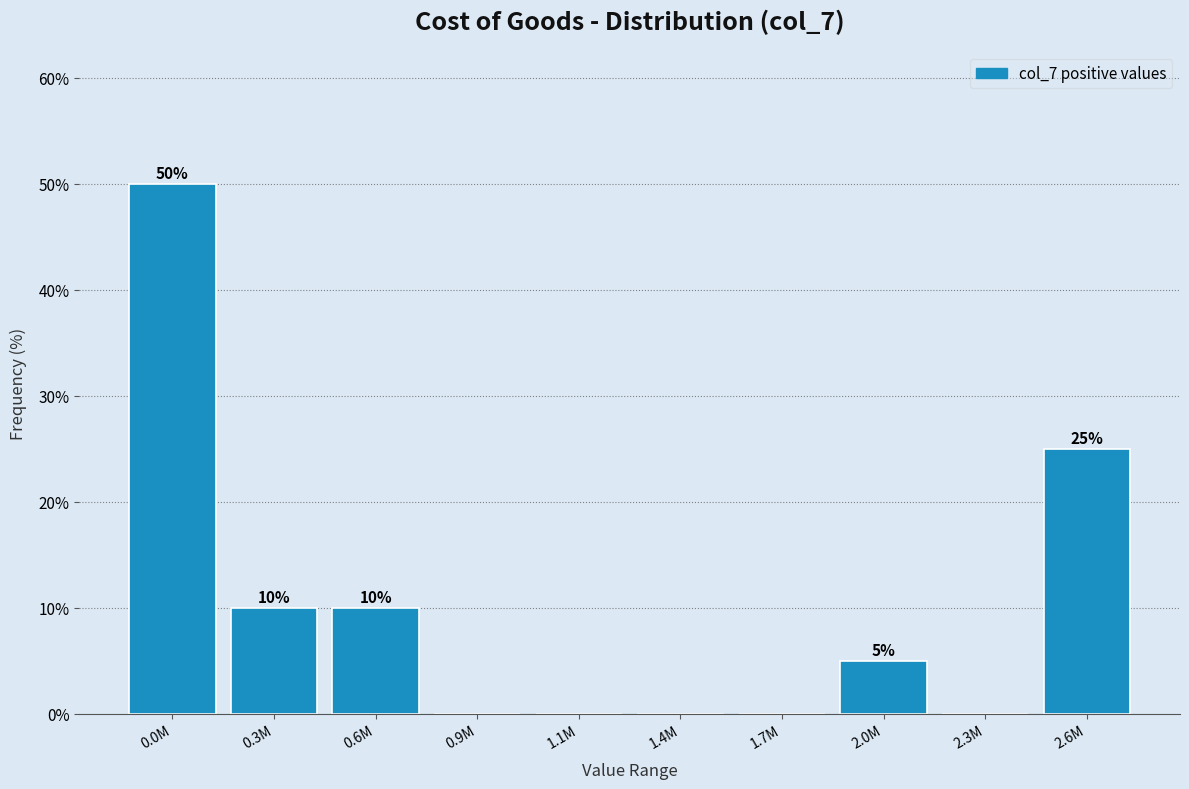

Reading left to right, list all the values displayed in this chart.

0.0M=50	0.3M=10	0.6M=10	0.9M=0	1.1M=0	1.4M=0	1.7M=0	2.0M=5	2.3M=0	2.6M=25